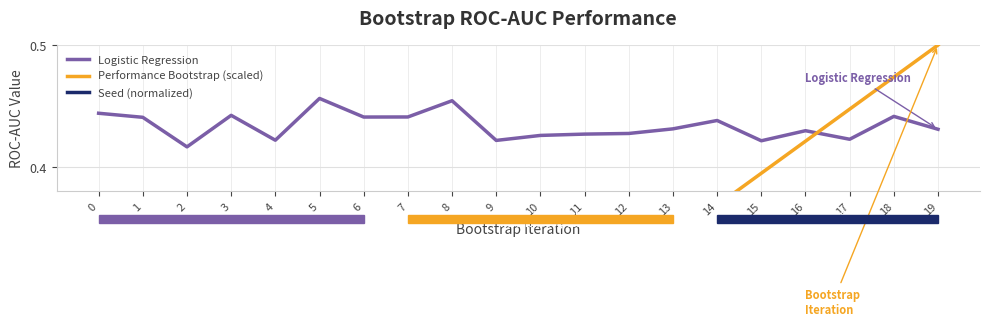

What are all the series names shown in the legend?

Logistic Regression, Performance Bootstrap (scaled), Seed (normalized)